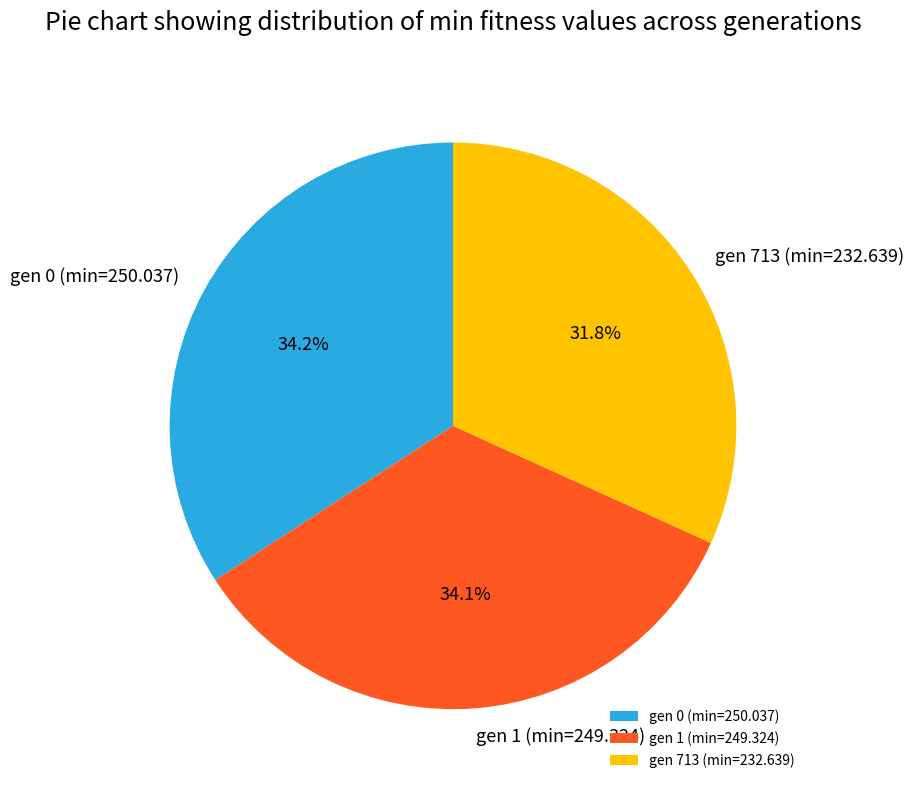

Is gen 713 (min=232.639) the majority of the pie?

No